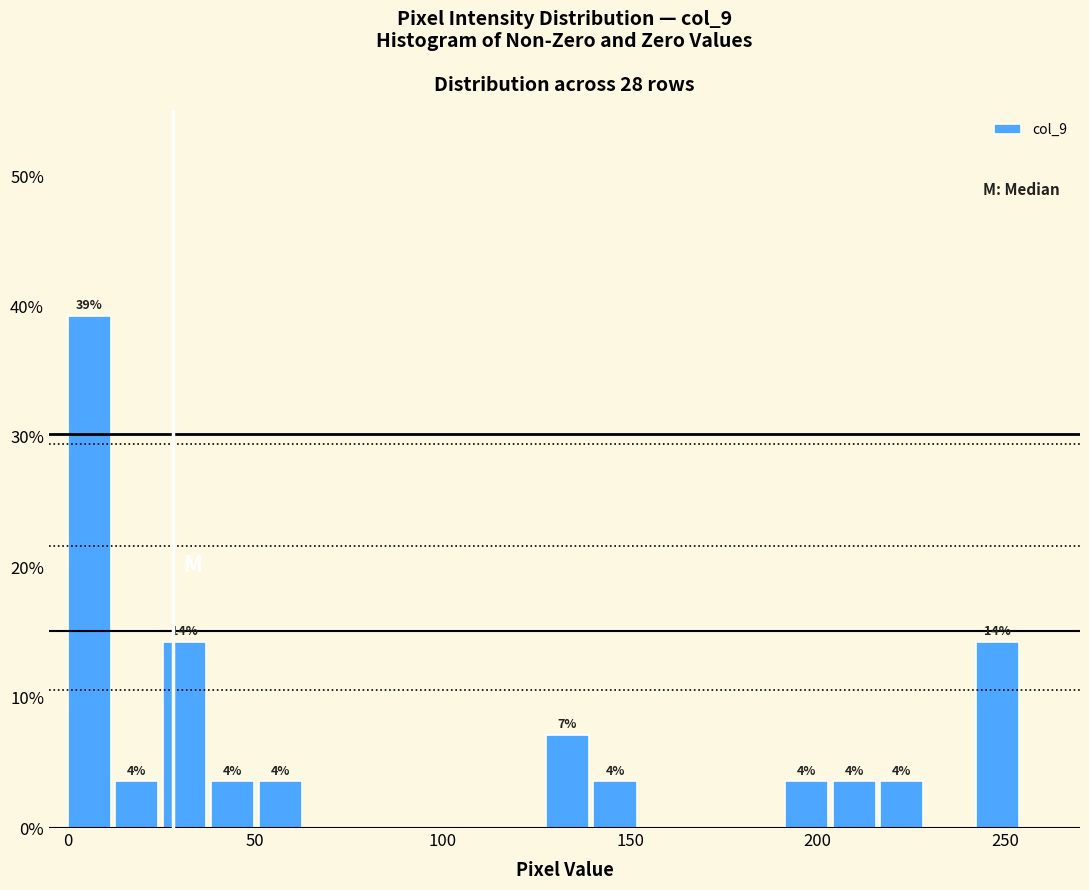

Around what value on the x-axis is the tallest bar? Give the approximate position of its centre, as read against the axis.

5